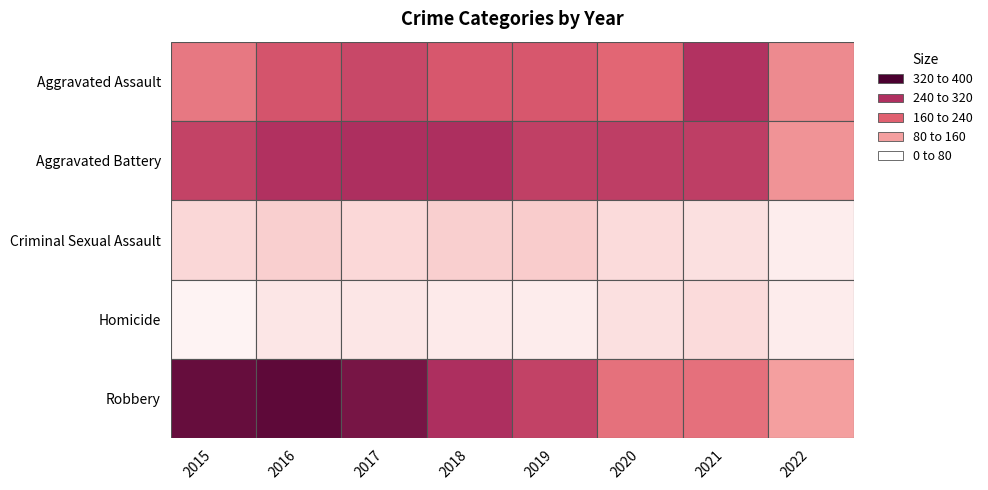

At which label is Criminal Sexual Assault closest to 37?

2020